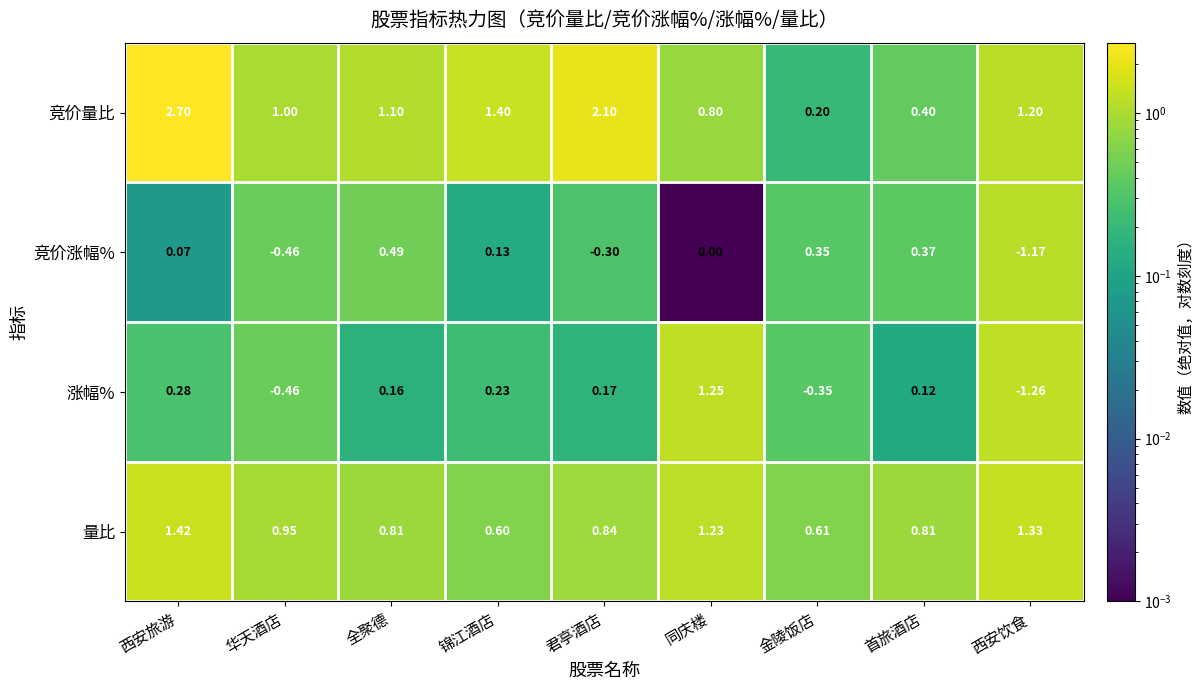

At which category is the sum across all series the highest?

西安旅游